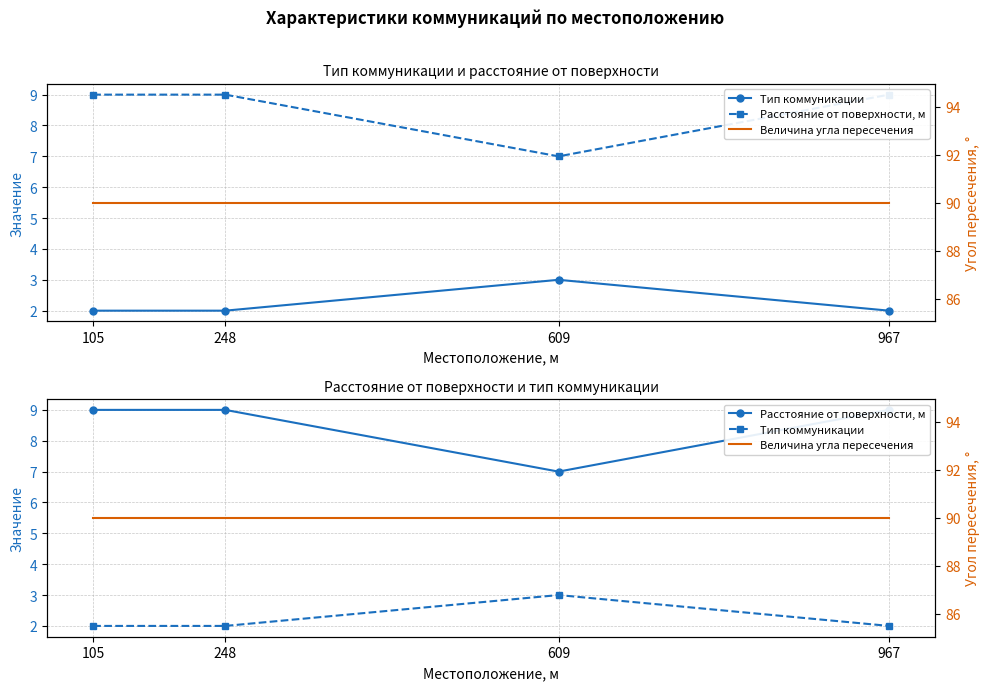

What is the spread (max minus min) of values at 248?

88